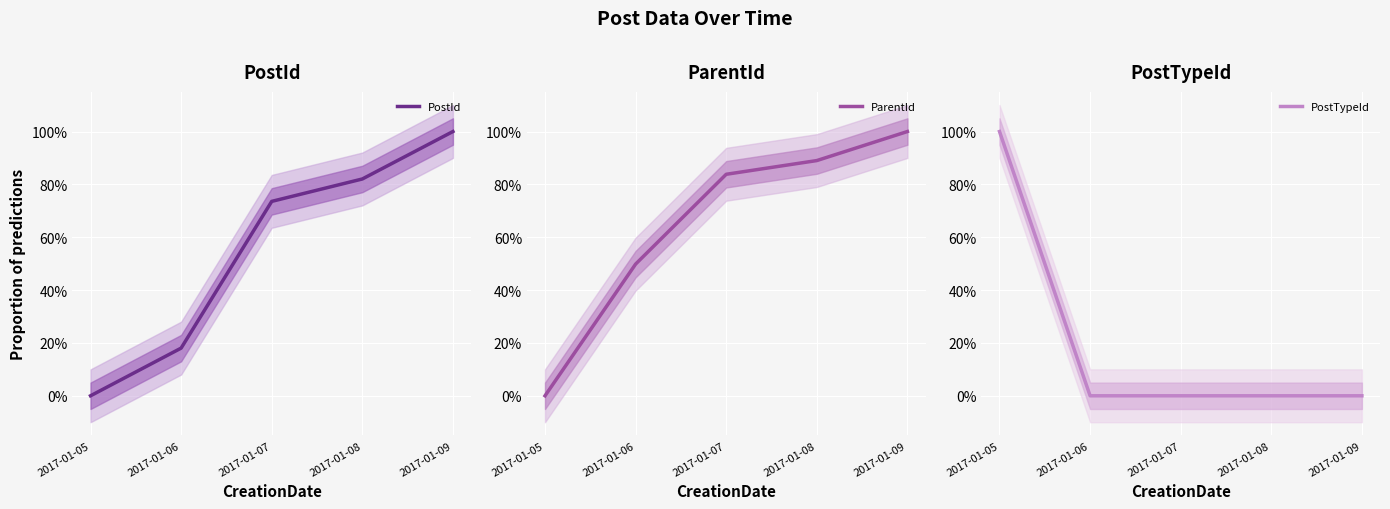

Which label corresponds to the smallest value in the chart?

2017-01-05